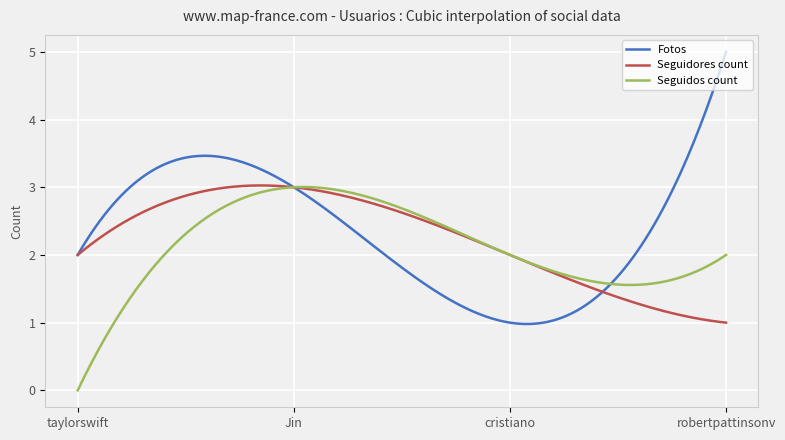

Which series has the largest range (max minus min)?

Fotos